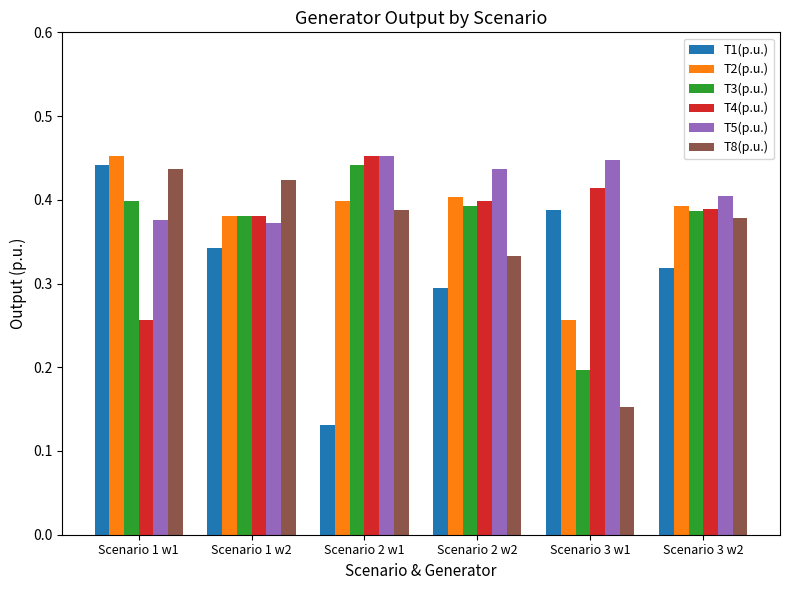

Where is T3(p.u.) nearest to the value 0?

Scenario 3 w1